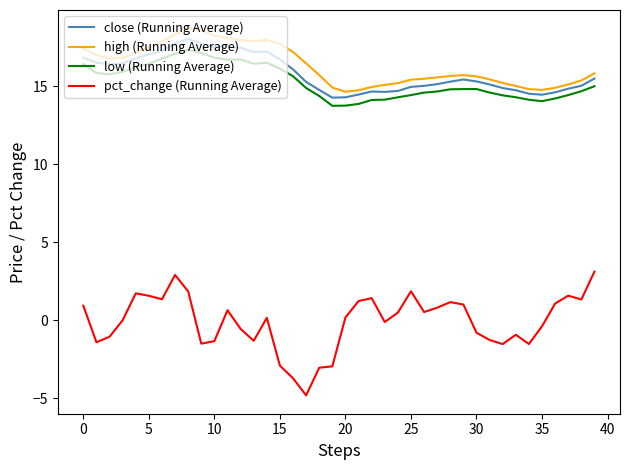

What is the greatest value displayed?

18.7